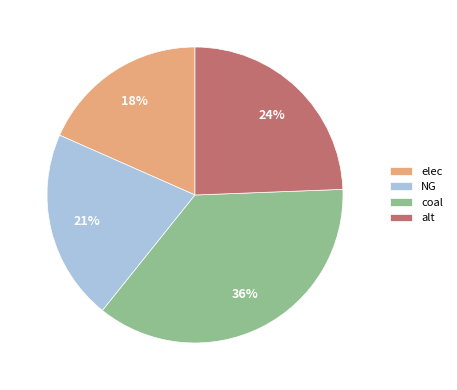

To the nearest percent, what is the difference between the largest and smallest slice percentages?

18%